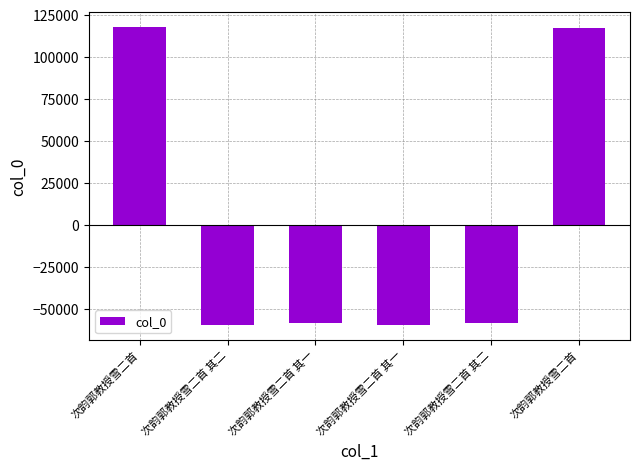

Rank the categories by value from lowest to highest.

次韵郭教授雪二首 其二, 次韵郭教授雪二首 其一, 次韵郭教授雪二首 其一, 次韵郭教授雪二首 其二, 次韵郭教授雪二首, 次韵郭教授雪二首